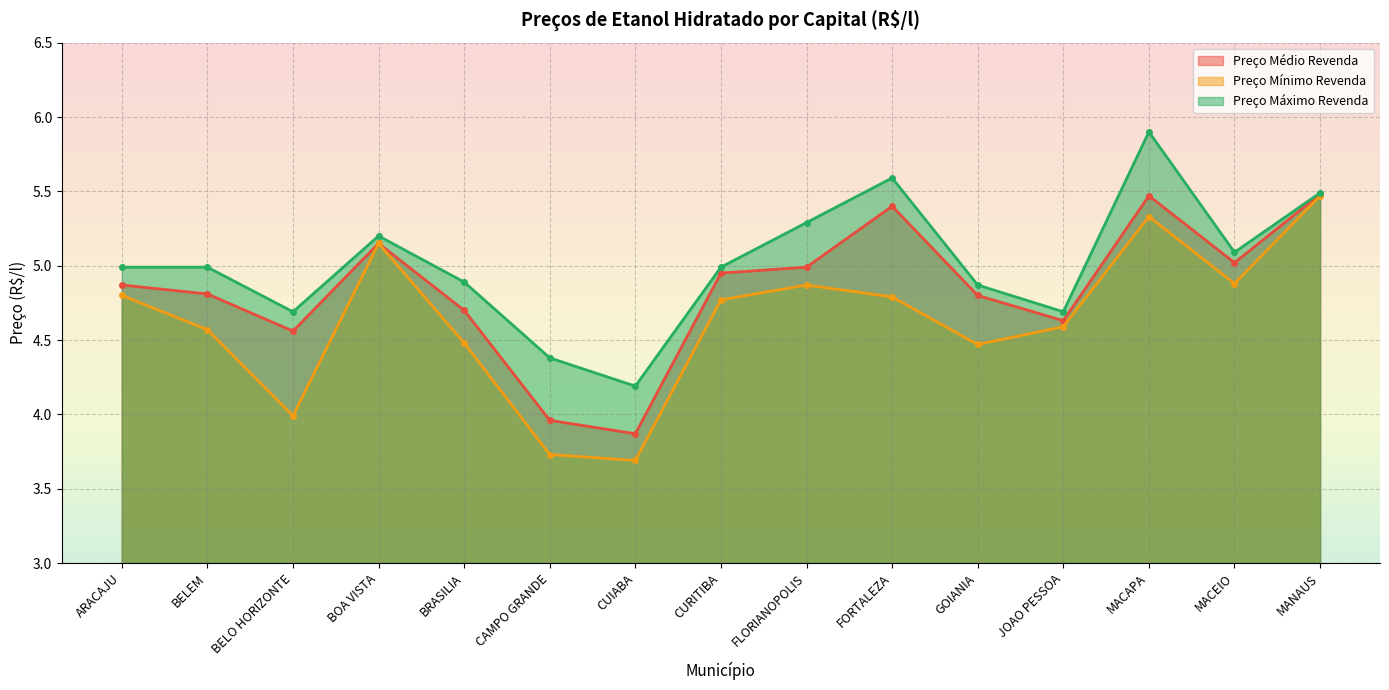

True or false: Preço Médio Revenda and Preço Mínimo Revenda cross at least once.

False